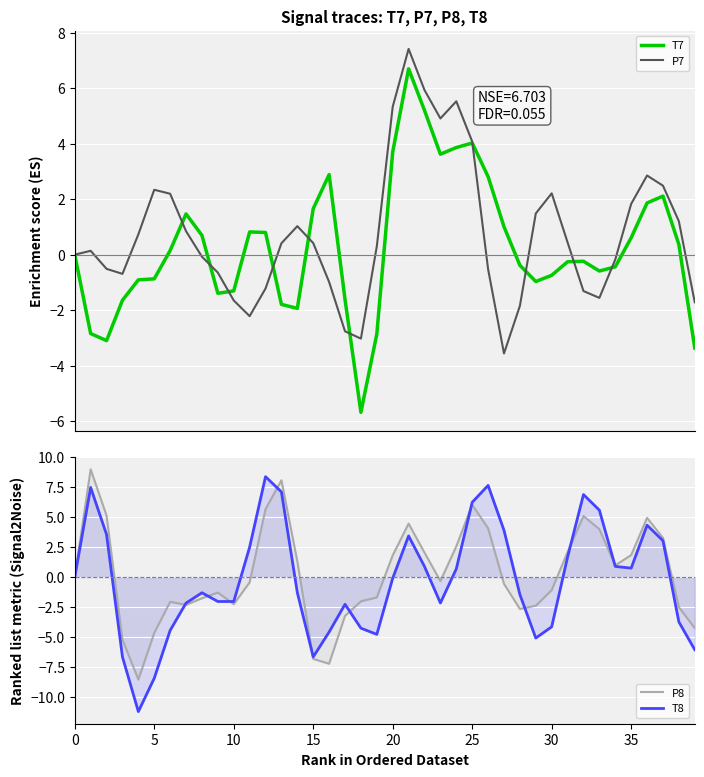

True or false: P7 has more than 2 interior local peaks.

True